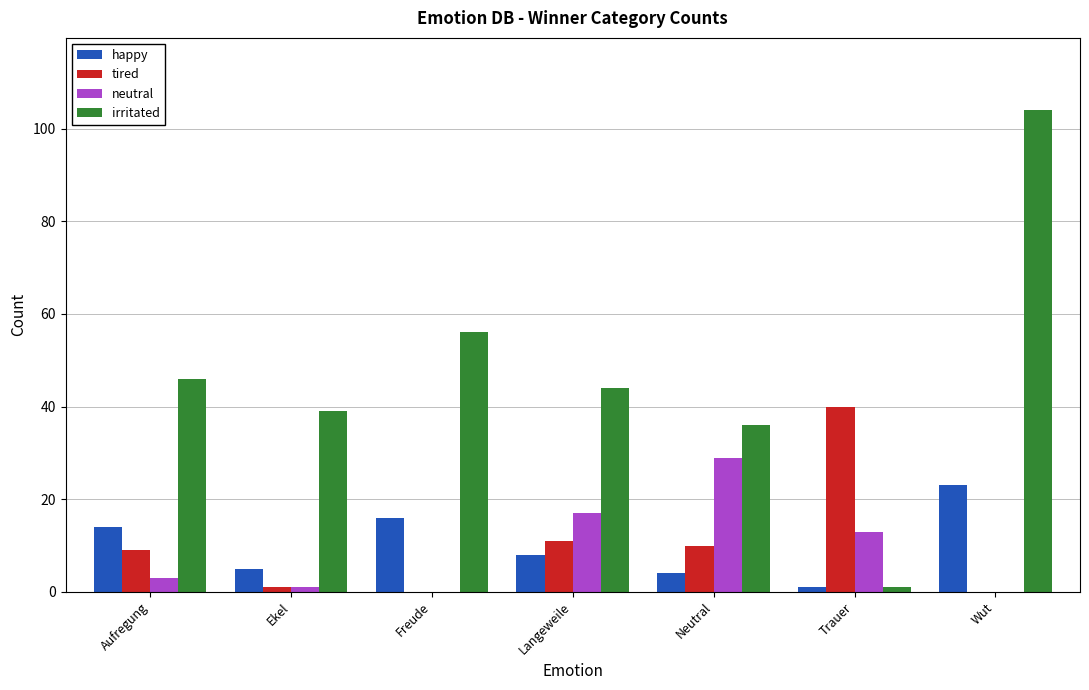

At which category is the sum across all series the highest?

Wut